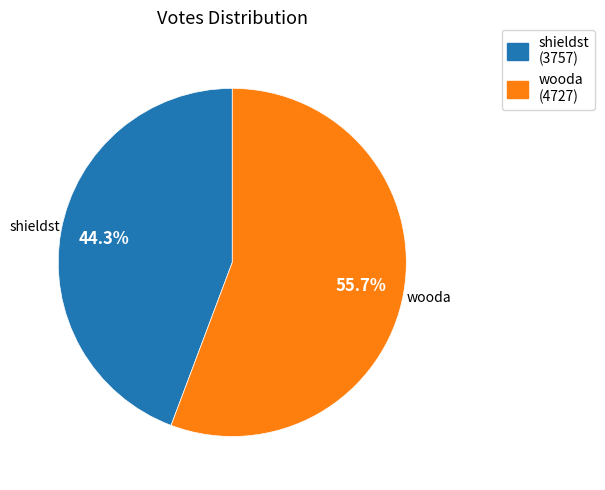

The wooda slice represents 44% of the pie. True or false?

False